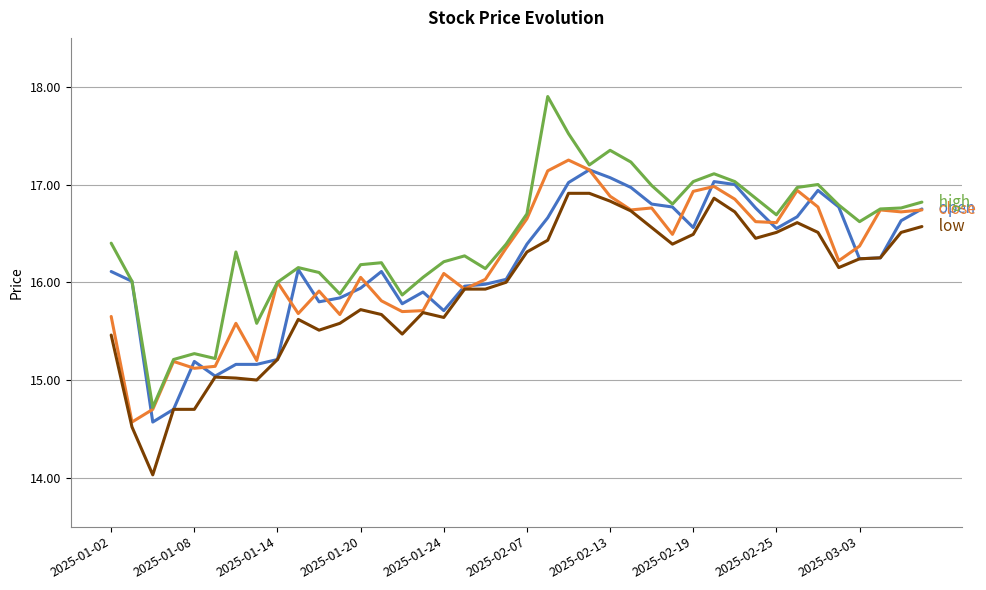

What is the maximum value shown in the chart?

17.9